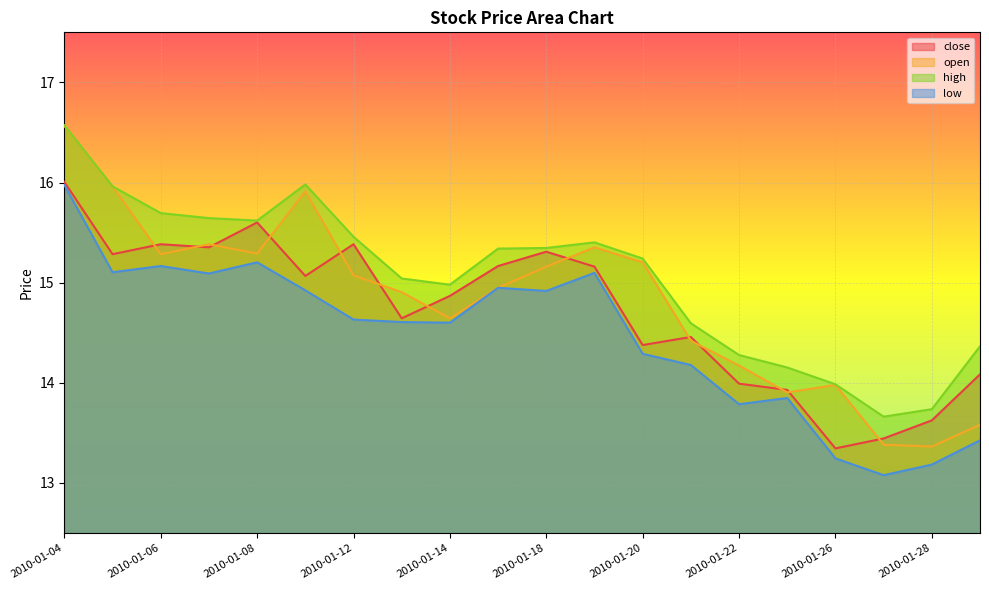

Which series has the largest total across all categories?

high